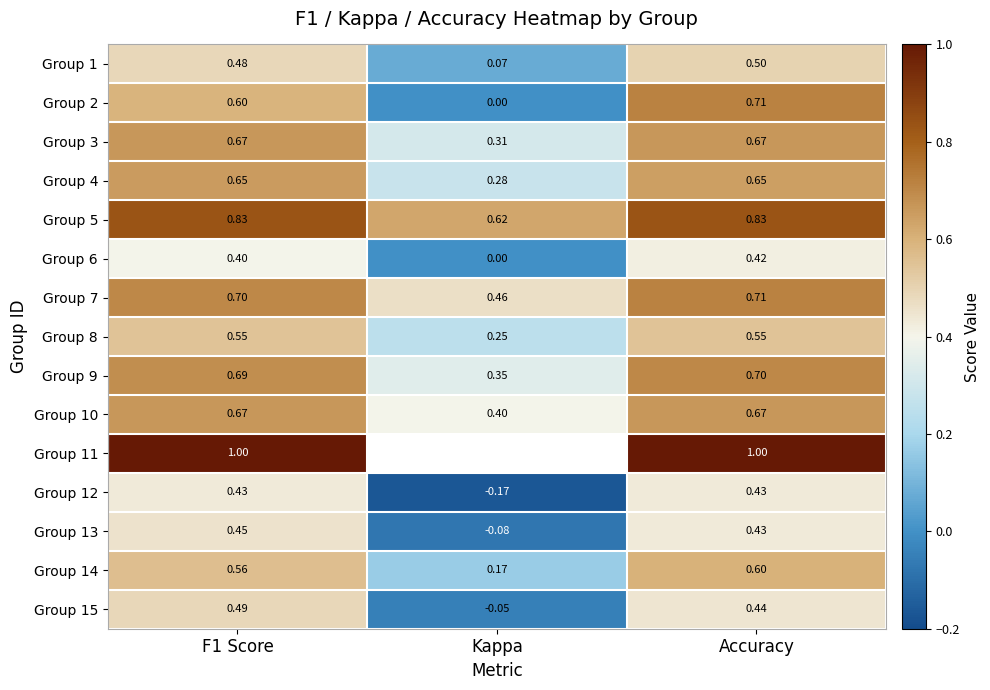

At which label does Group 6 reach its minimum?

Kappa